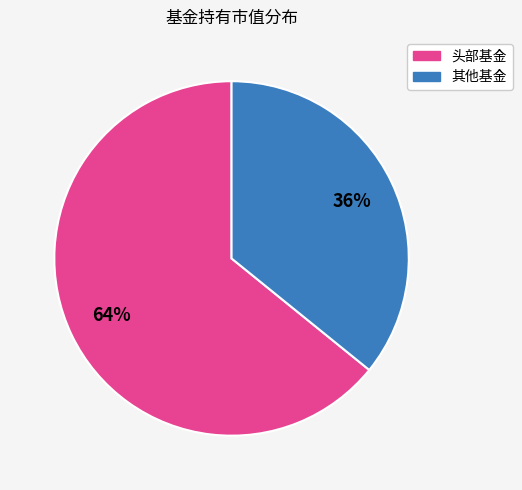

Is there any slice that represents more than half of the pie?

Yes